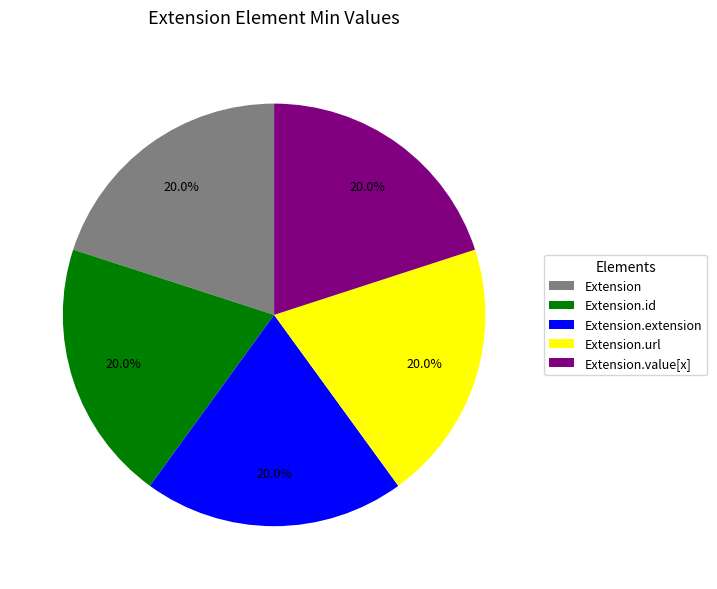

What percentage is the Extension.url slice, to the nearest percent?

20%